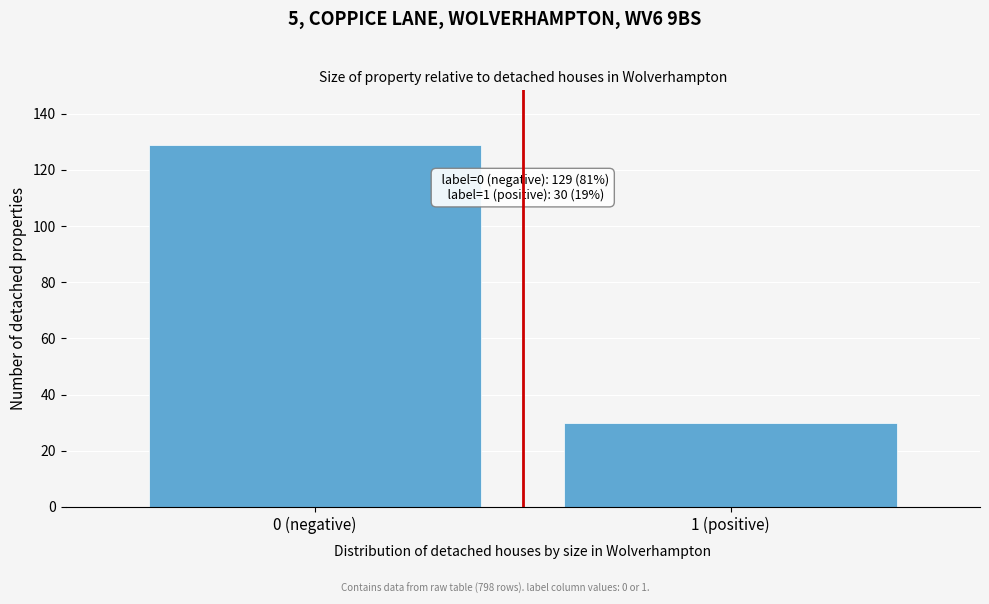

Reading left to right, extract all data points from this chart.

0 (negative)=129	1 (positive)=30